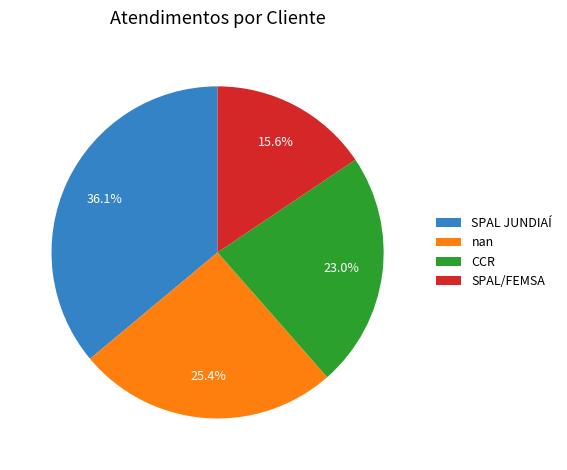

How many slices are in this pie chart?

4